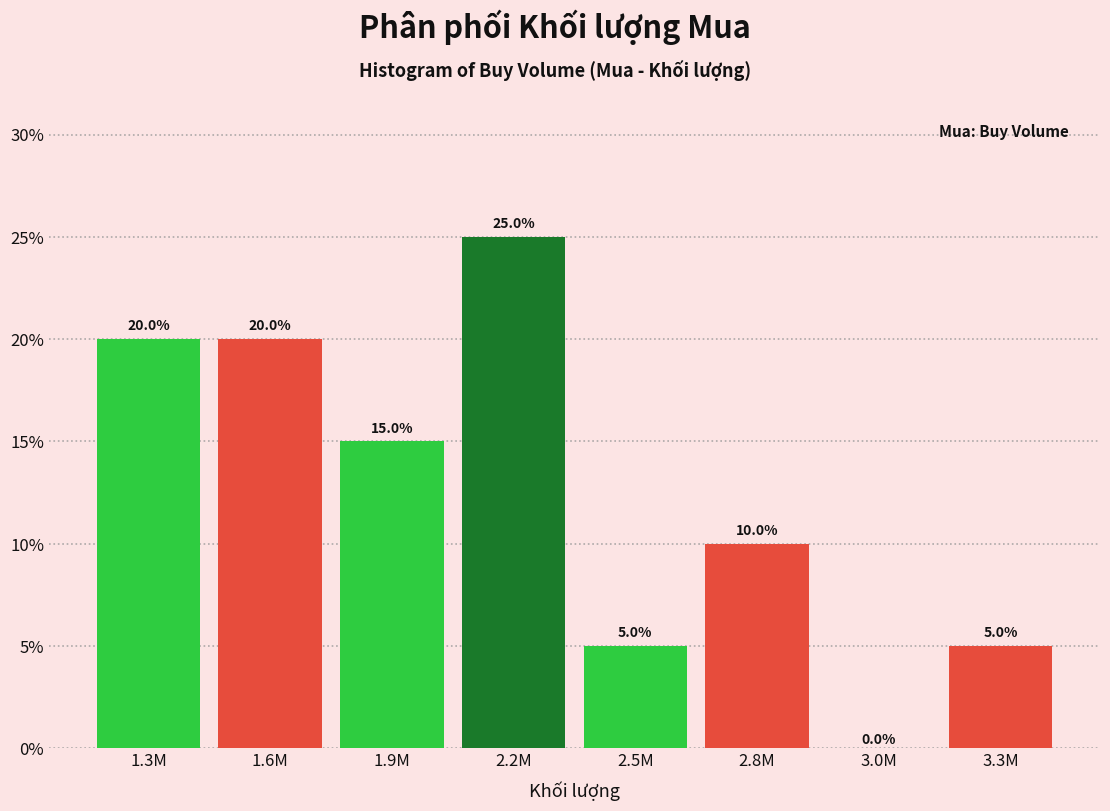

Reading left to right, extract all data points from this chart.

1.3M=20	1.6M=20	1.9M=15	2.2M=25	2.5M=5	2.8M=10	3.0M=0	3.3M=5